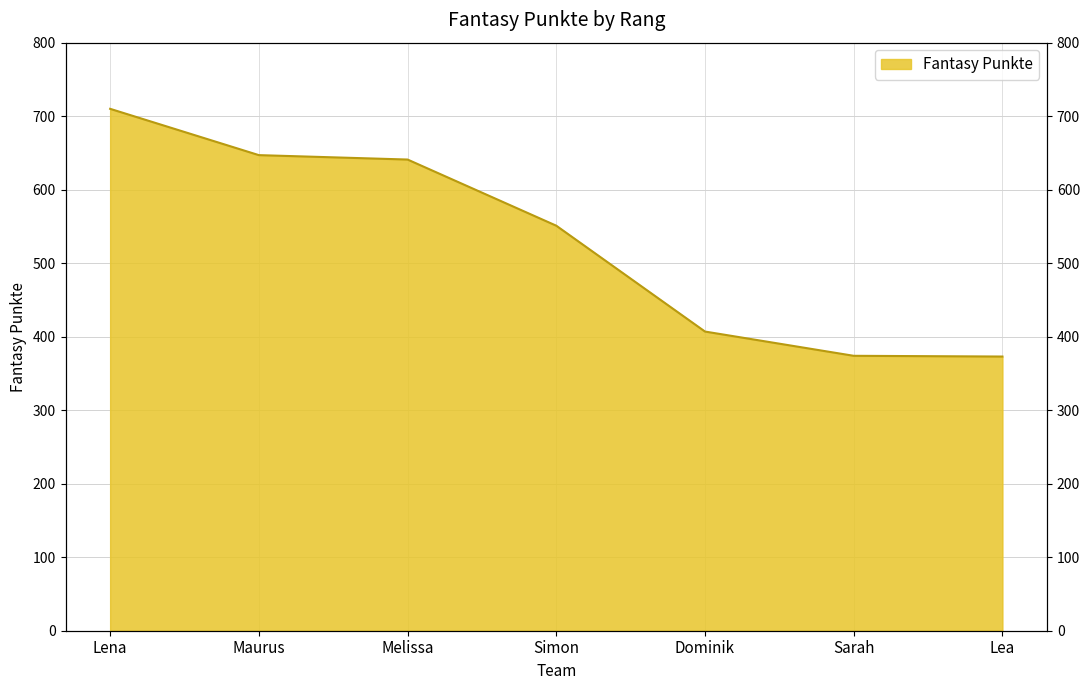

Does the chart display data point markers on the line(s)?

No